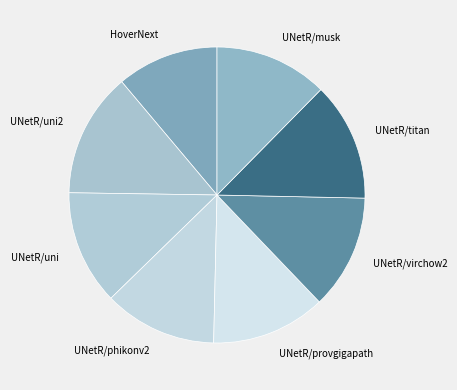

Does UNetR/uni represent more than half of the total?

No